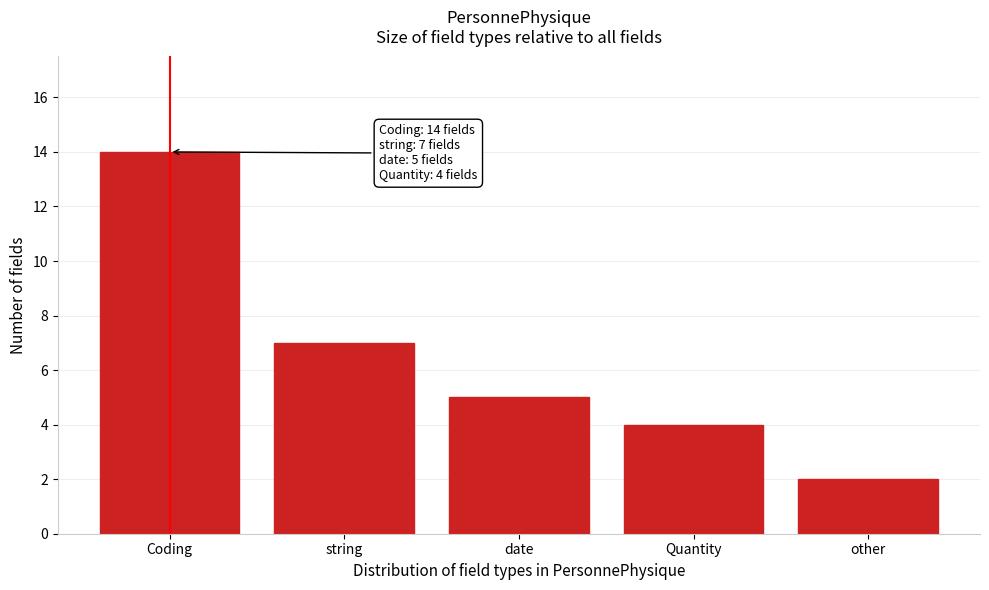

Reading left to right, extract all data points from this chart.

Coding=14	string=7	date=5	Quantity=4	other=2